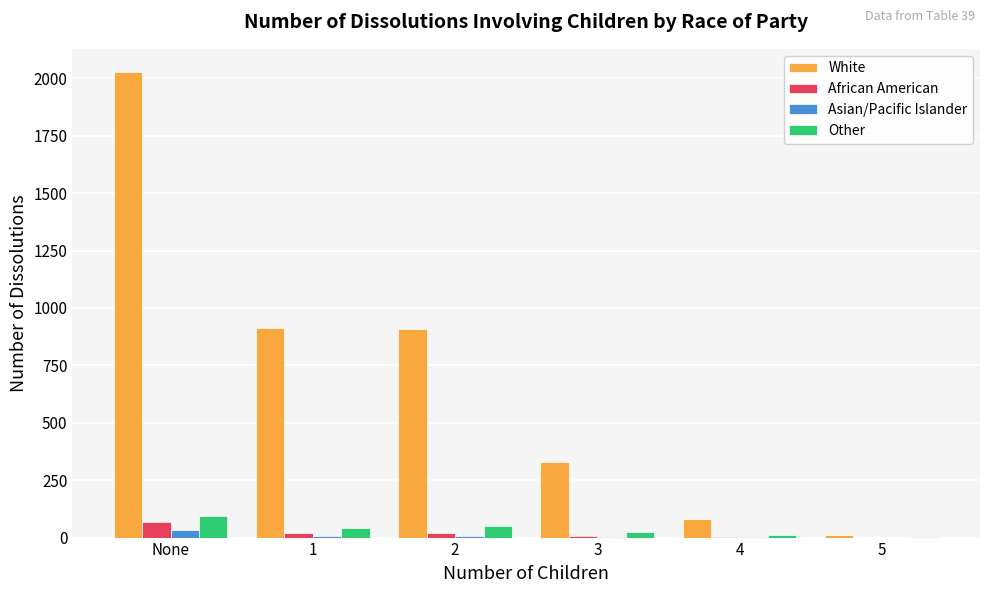

What is the sum of all African American values?

119